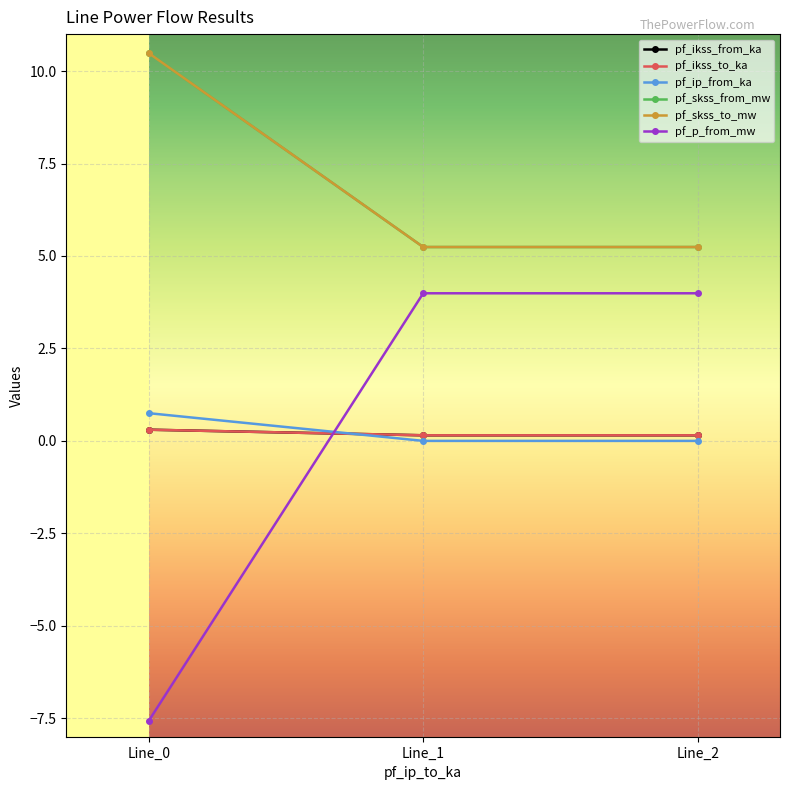

Reading right to left, transcribe all the data shown in this chart.

pf_ikss_from_ka: 0.2	0.2	0.3
pf_ikss_to_ka: 0.2	0.2	0.3
pf_ip_from_ka: 0.0	0.0	0.7
pf_skss_from_mw: 5.2	5.2	10.5
pf_skss_to_mw: 5.2	5.2	10.5
pf_p_from_mw: 4.0	4.0	-7.6